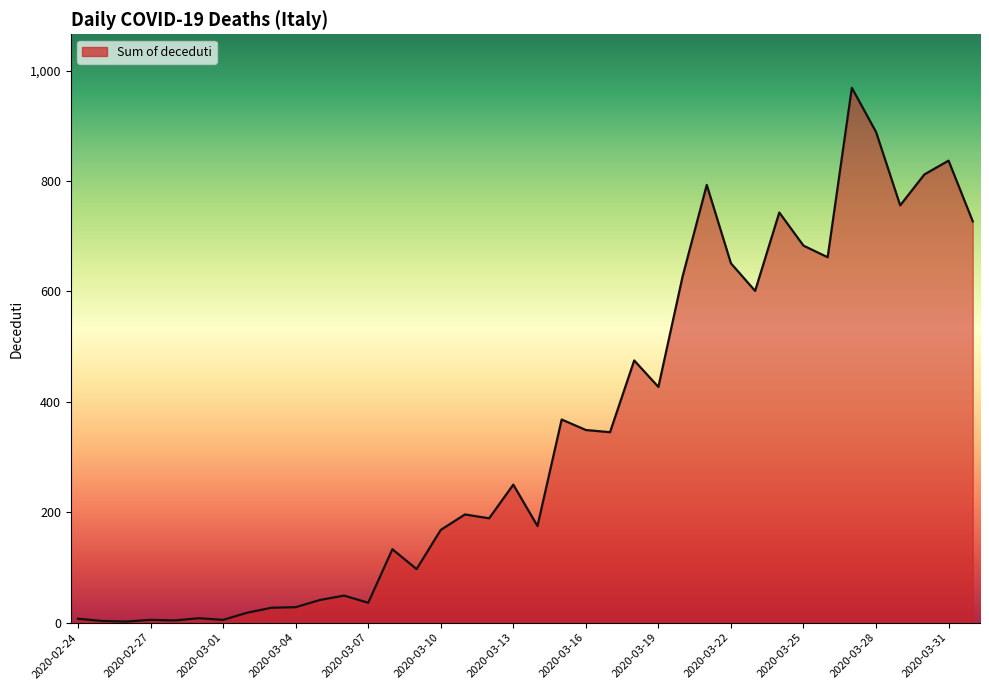

What is the greatest value displayed?

969